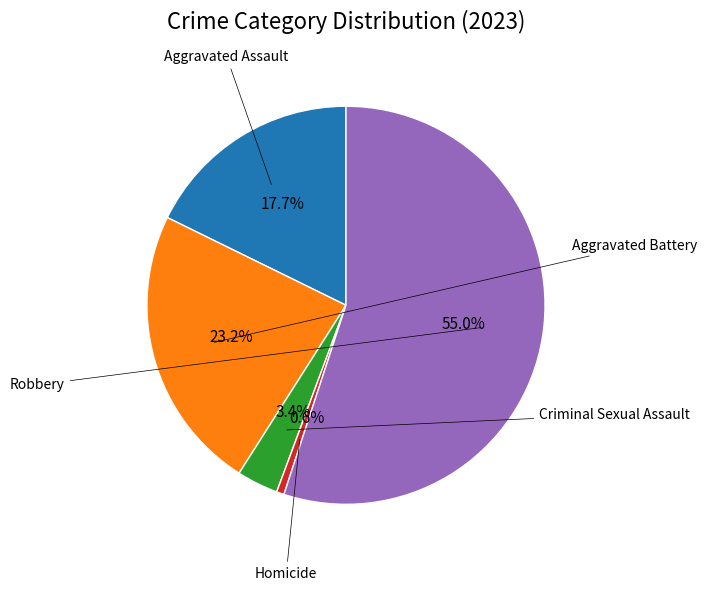

How many slices are in this pie chart?

5